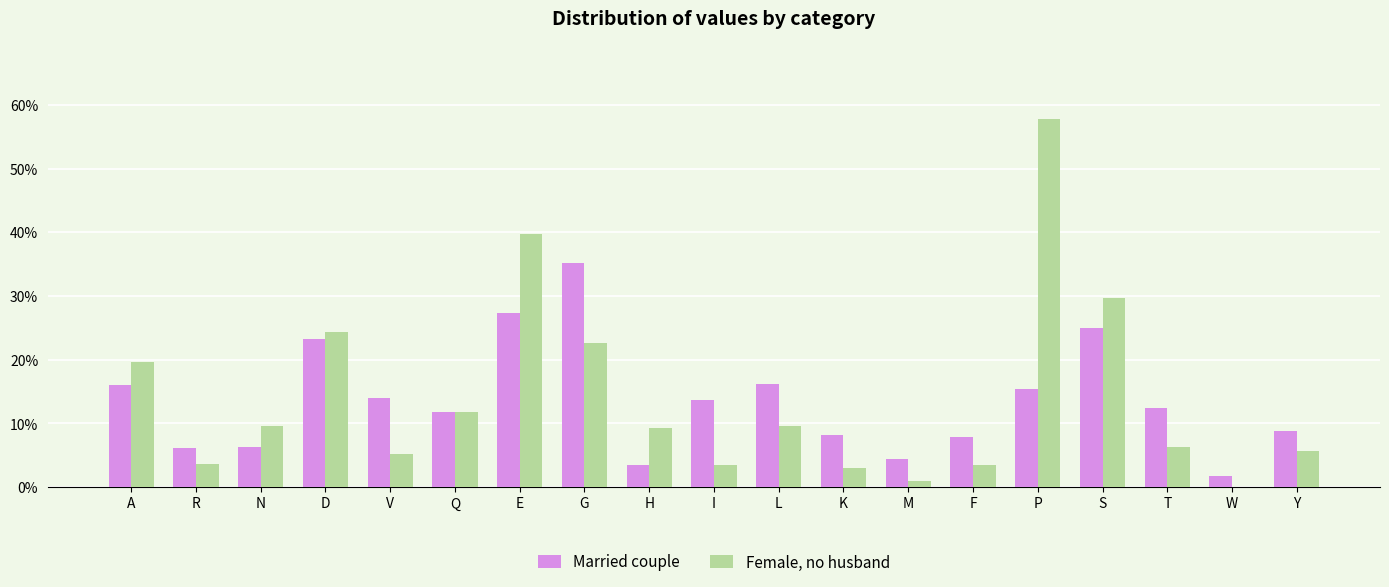

At which category is the sum across all series the highest?

P